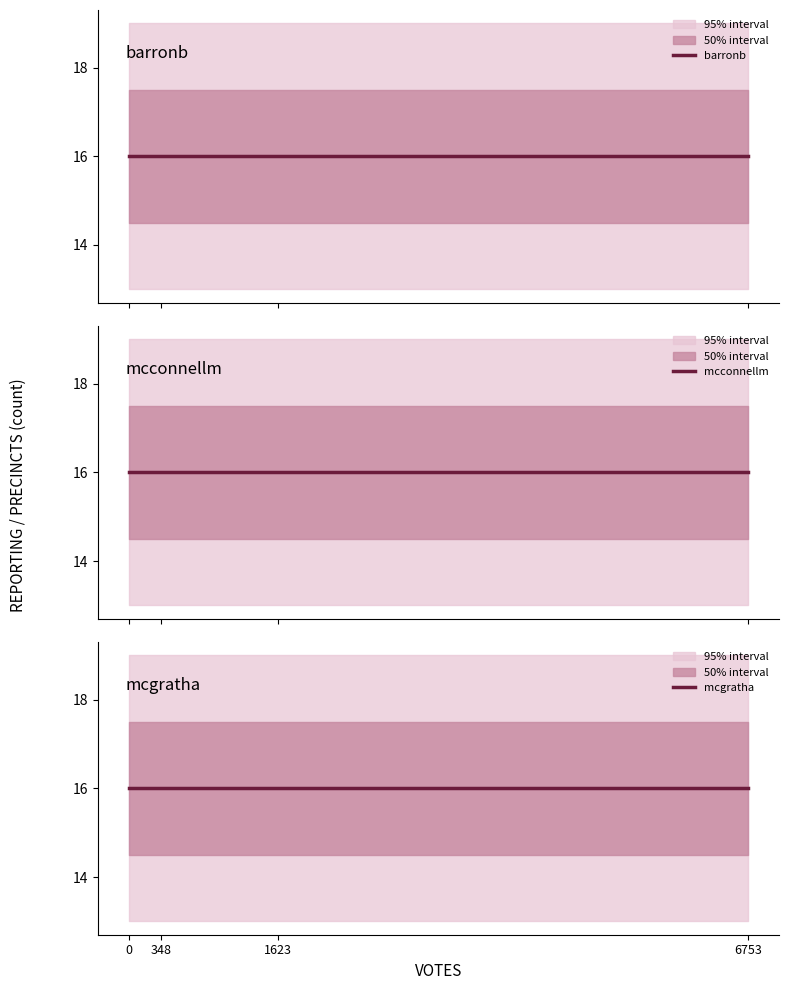

Is the value of mcgratha at barronb greater than the value of barronb at mcconnellm?

No